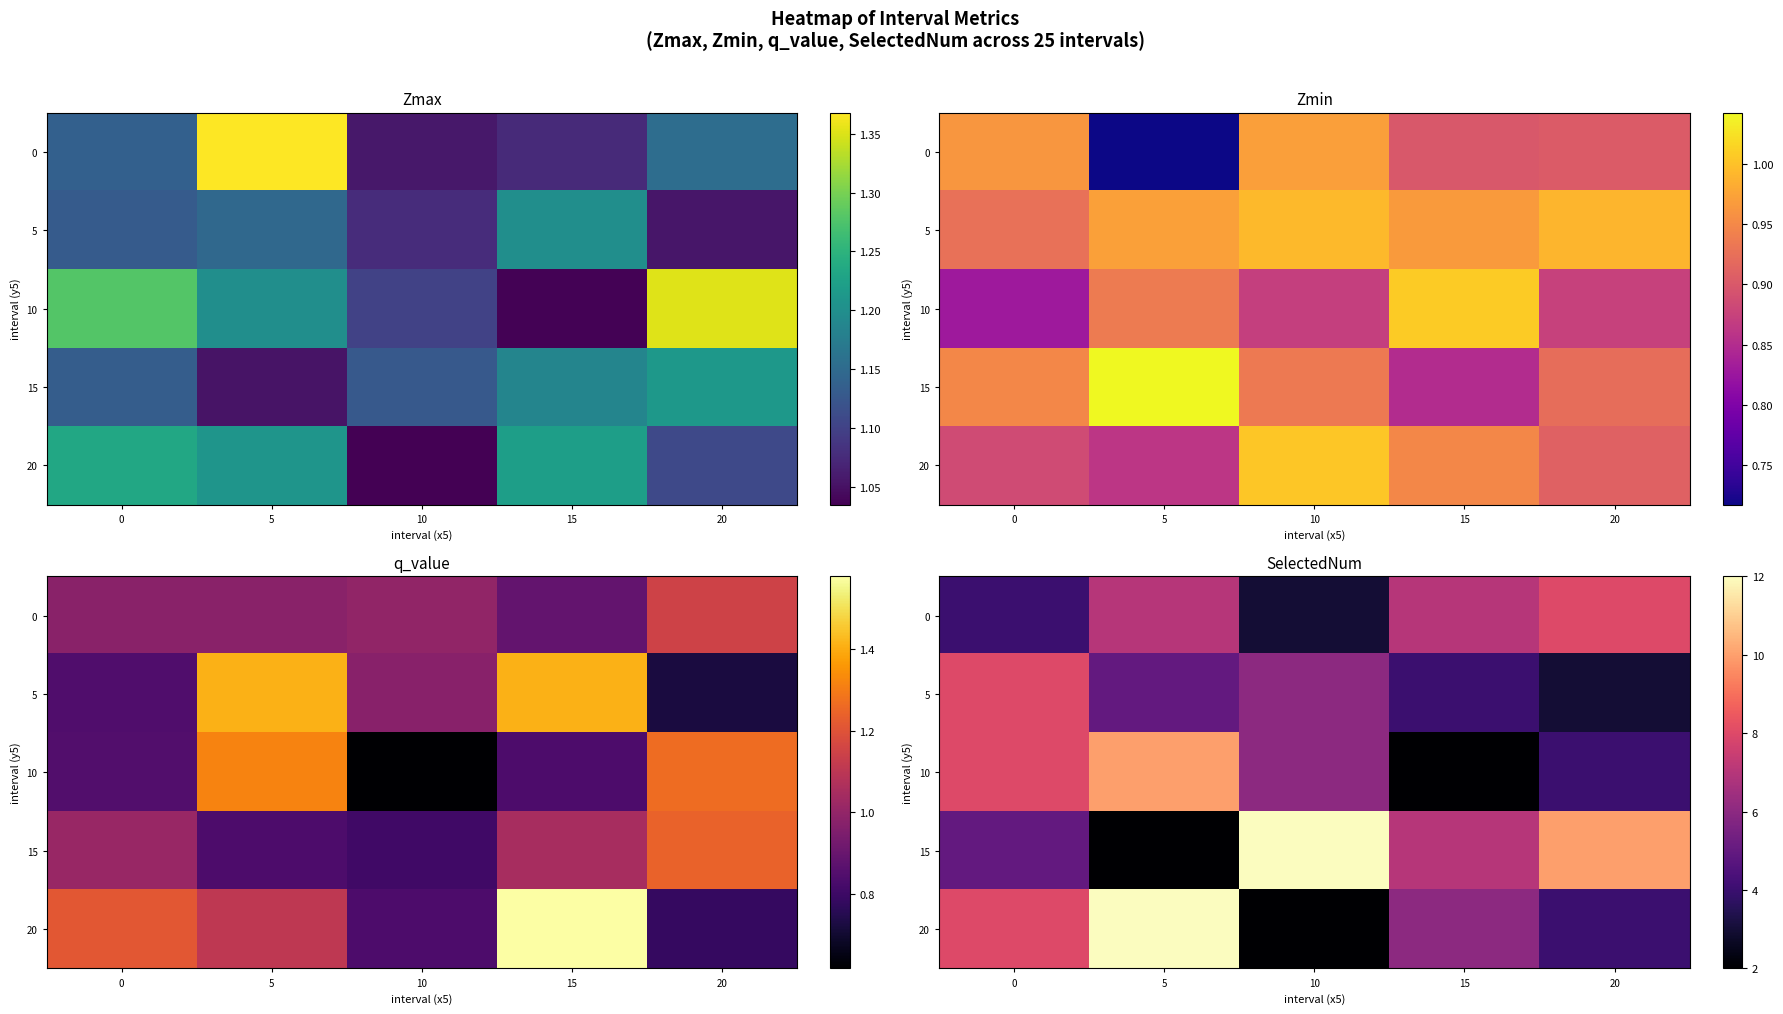

At which category is the sum across all series the highest?

5